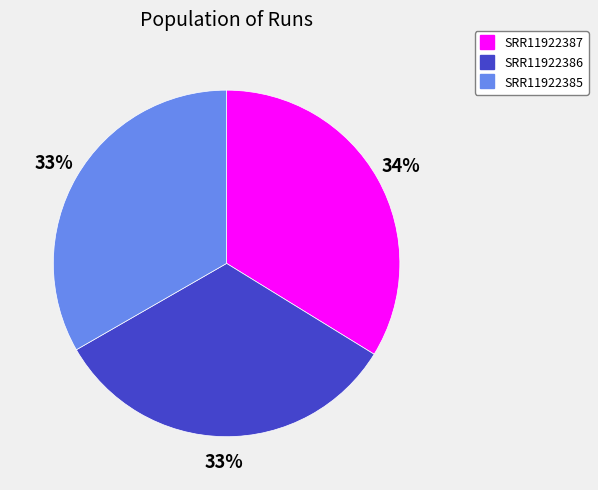

Is SRR11922385 the majority of the pie?

No